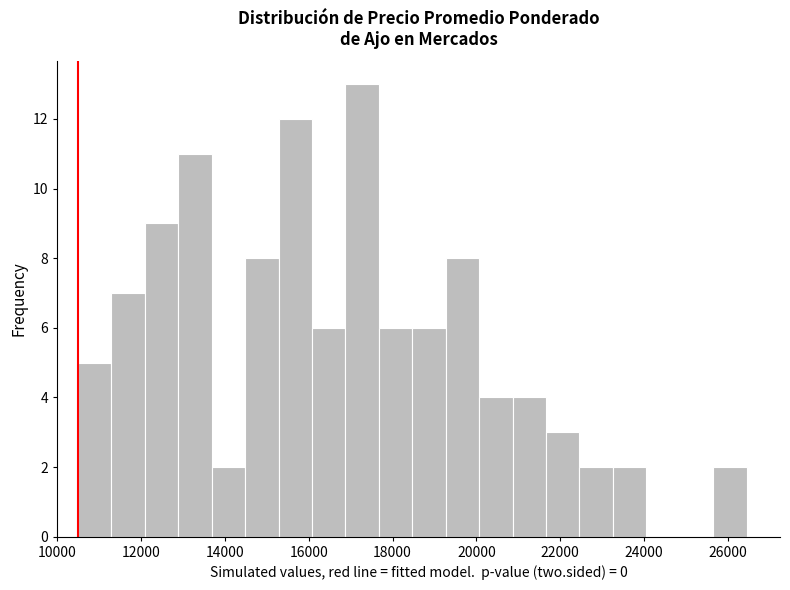

Read against the x-axis, roughly where is the centre of the tallest bar?

17200